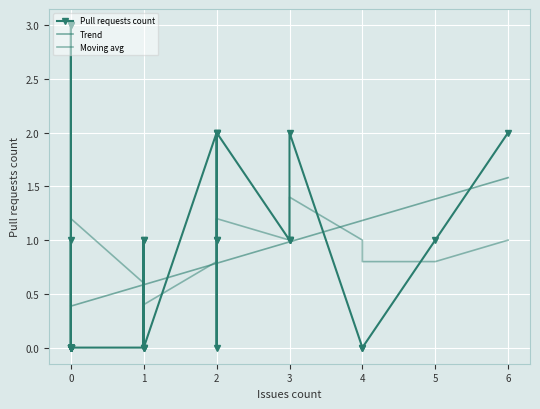

The value at 0 is 2. True or false?

False